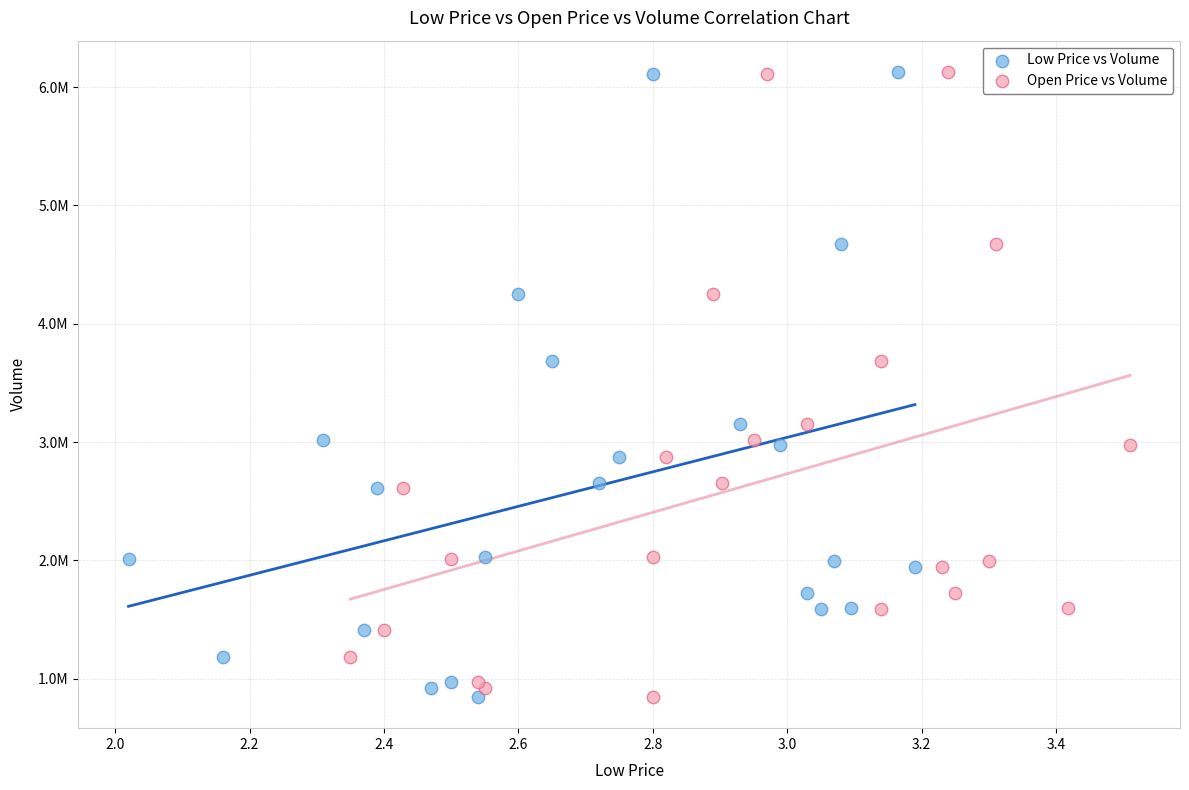

What are all the series names shown in the legend?

Low Price vs Volume, Open Price vs Volume